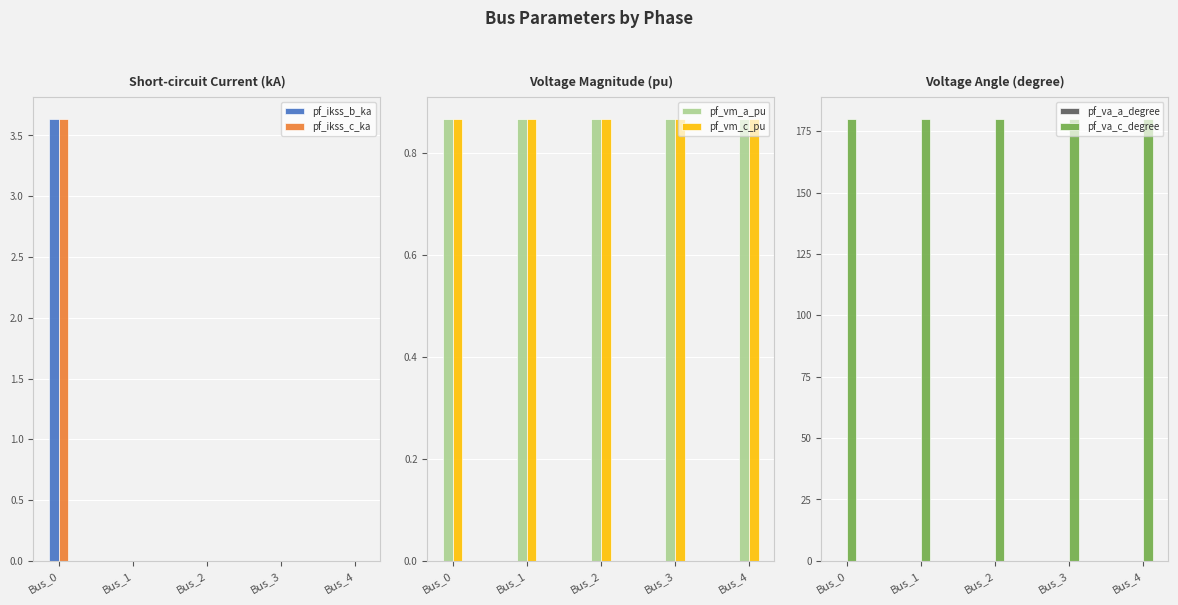

Reading right to left, list all the values displayed in this chart.

pf_ikss_b_ka: Bus_4=0.0	Bus_3=0.0	Bus_2=0.0	Bus_1=0.0	Bus_0=3.6
pf_ikss_c_ka: Bus_4=0.0	Bus_3=0.0	Bus_2=0.0	Bus_1=0.0	Bus_0=3.6
pf_vm_a_pu: Bus_4=0.9	Bus_3=0.9	Bus_2=0.9	Bus_1=0.9	Bus_0=0.9
pf_vm_c_pu: Bus_4=0.9	Bus_3=0.9	Bus_2=0.9	Bus_1=0.9	Bus_0=0.9
pf_va_a_degree: Bus_4=0.0	Bus_3=0.0	Bus_2=0.0	Bus_1=0.0	Bus_0=0.0
pf_va_c_degree: Bus_4=180.0	Bus_3=180.0	Bus_2=180.0	Bus_1=180.0	Bus_0=180.0